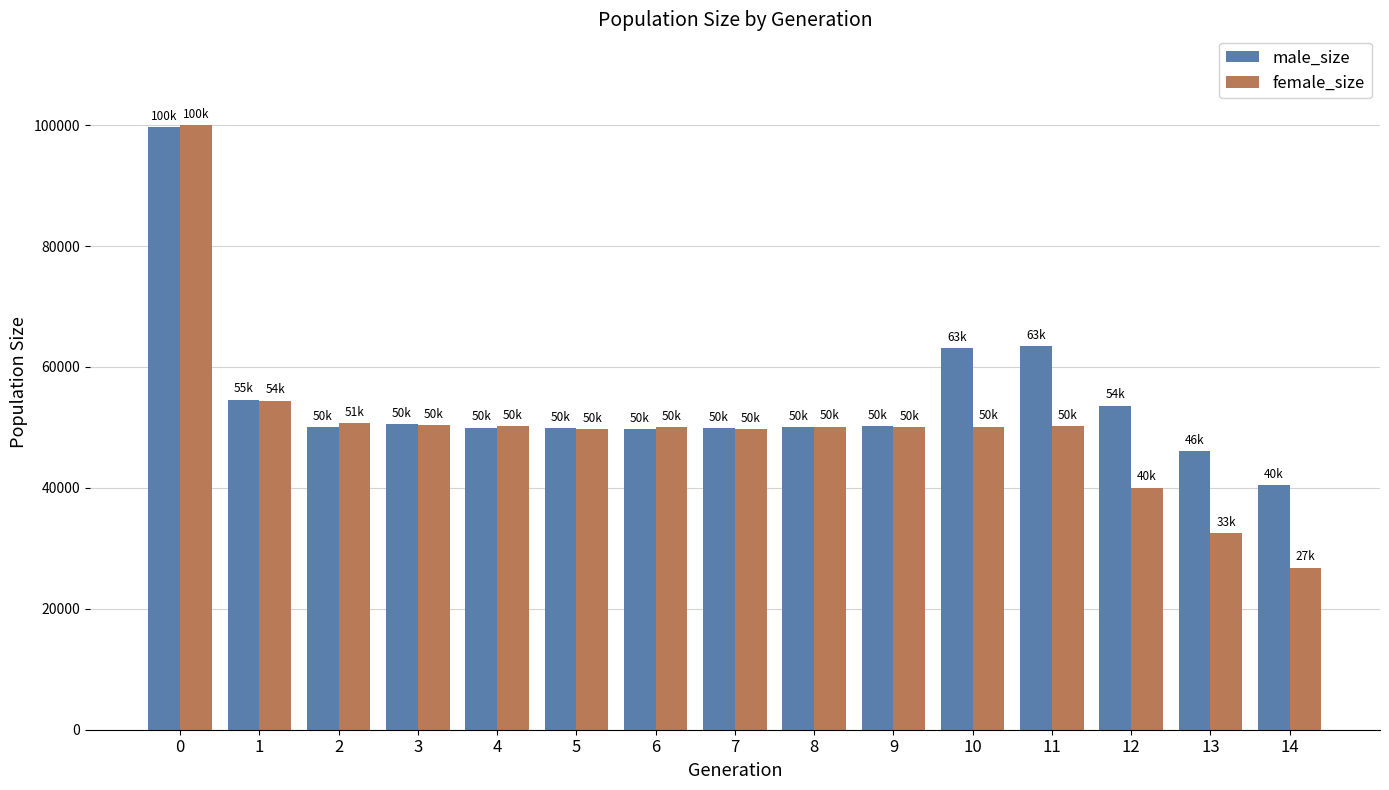

At 14, list the series in order from largest to smallest.

male_size, female_size